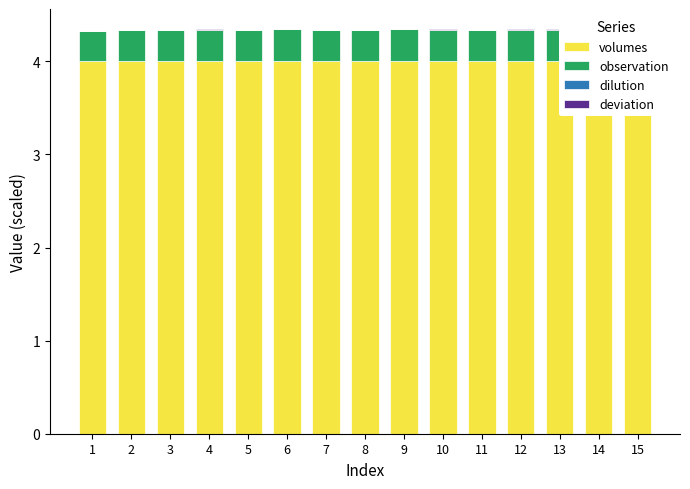

List the labels in order of deviation value, largest first.

1, 2, 3, 4, 5, 6, 7, 8, 9, 10, 11, 12, 13, 14, 15